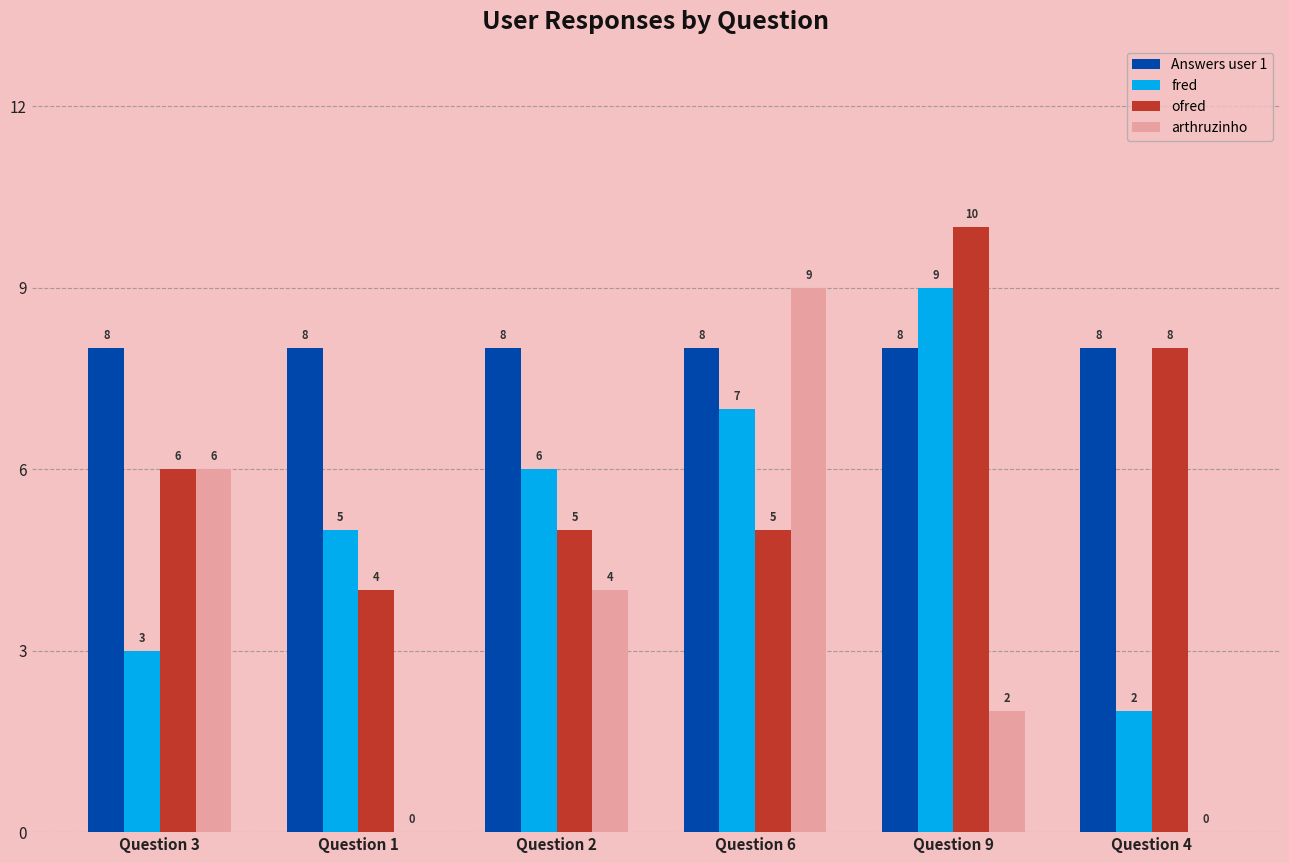

At which label is arthruzinho closest to 4?

Question 2